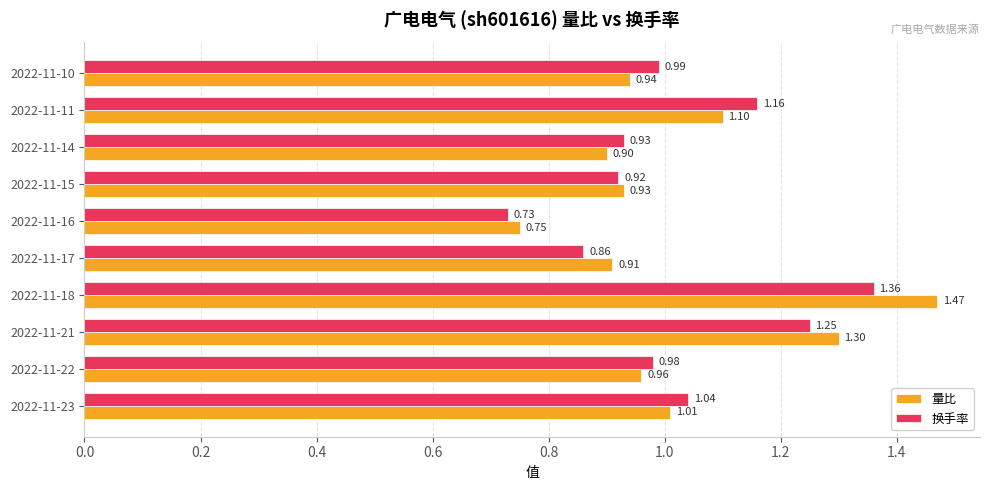

Is the value of 量比 at 2022-11-22 greater than the value of 换手率 at 2022-11-17?

Yes